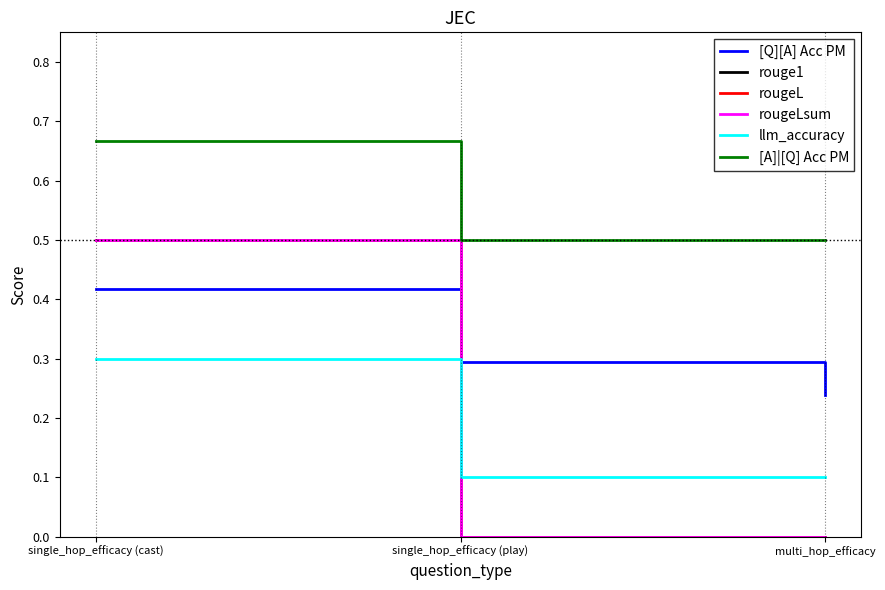

How many rougeLsum values are between 0 and 1?

3